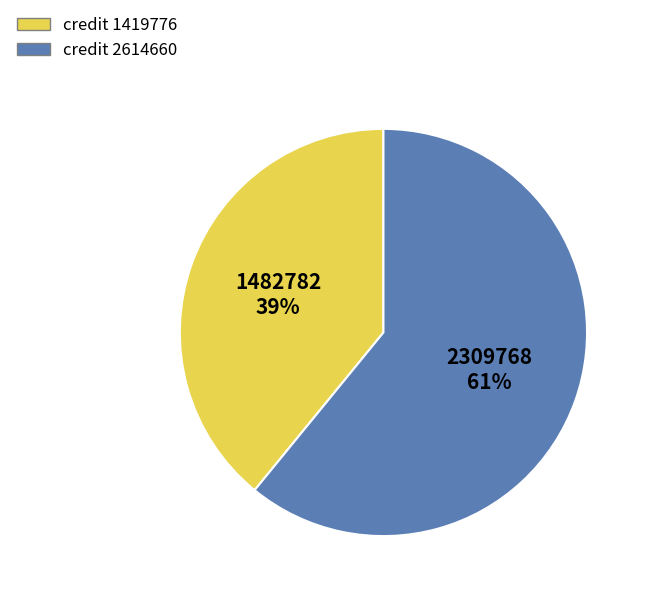

To the nearest percent, what is the average slice percentage?

50%